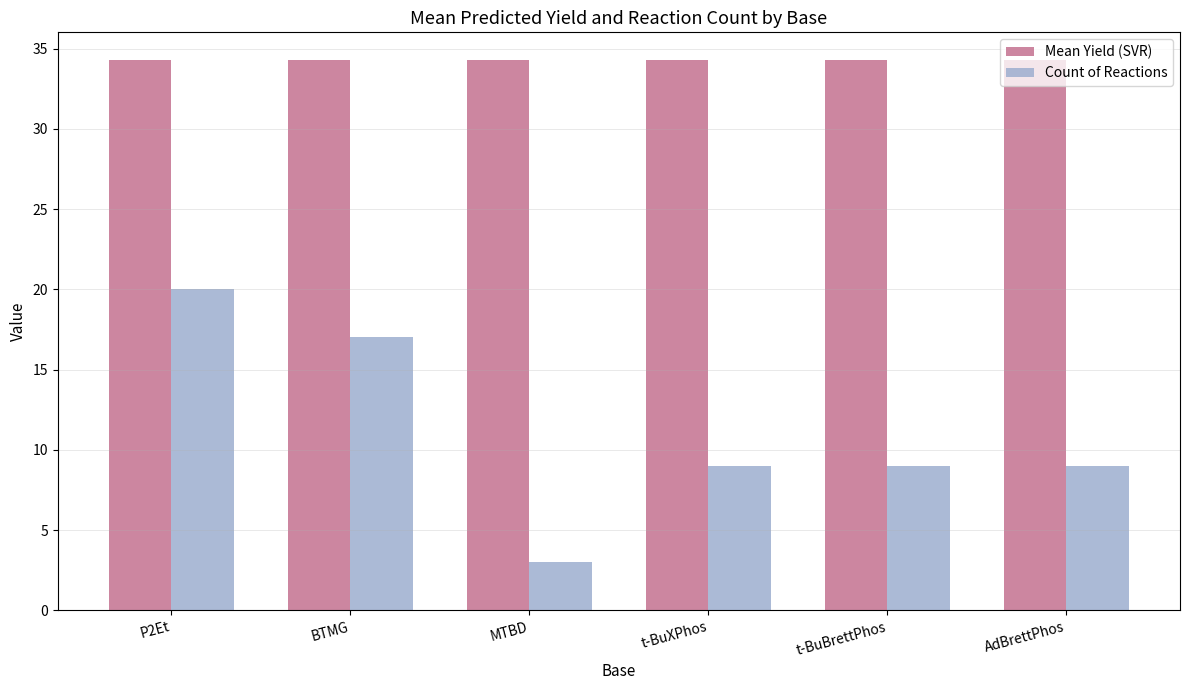

Reading left to right, extract all data points from this chart.

Mean Yield (SVR): 34.3	34.3	34.3	34.3	34.3	34.3
Count of Reactions: 20.0	17.0	3.0	9.0	9.0	9.0